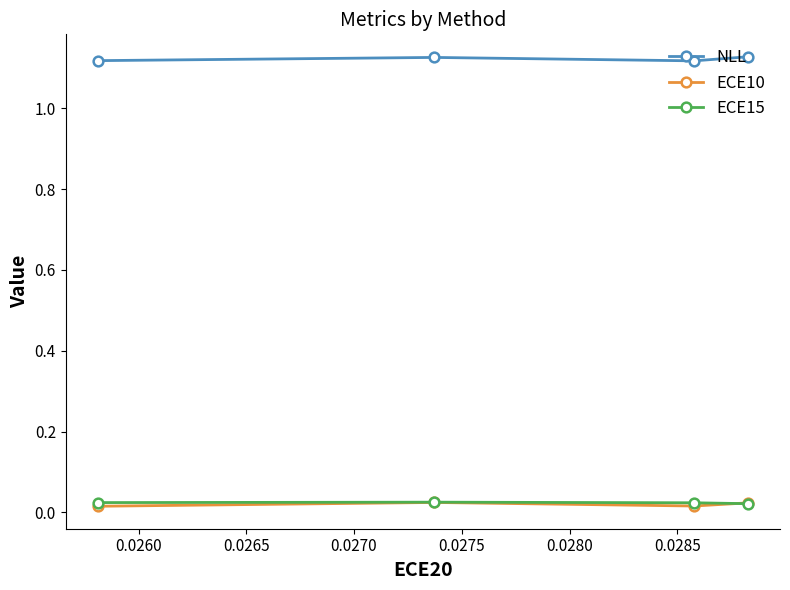

What is the value of the NLL point at the 1st from the left?

1.1